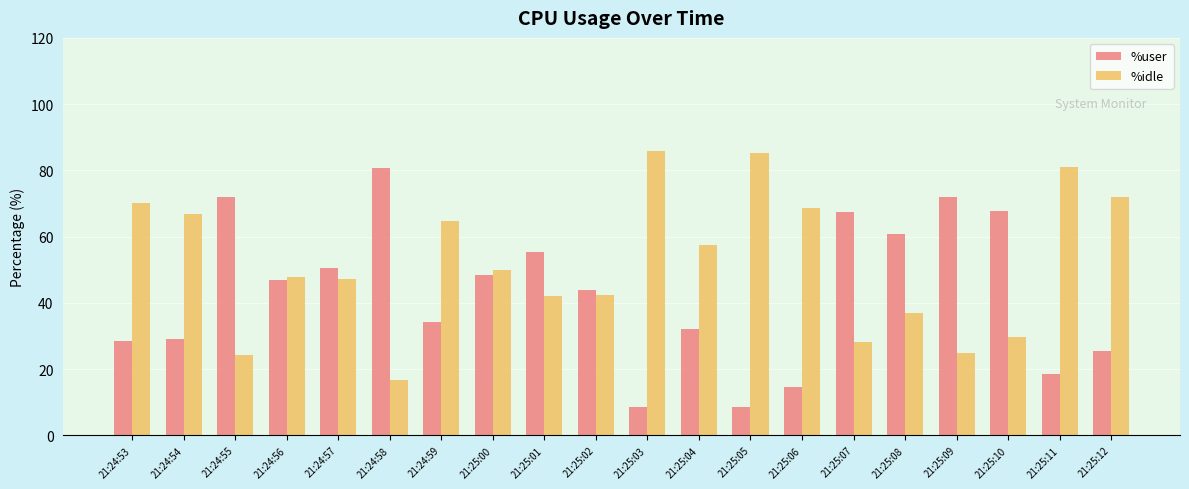

Which series has the largest total across all categories?

%idle